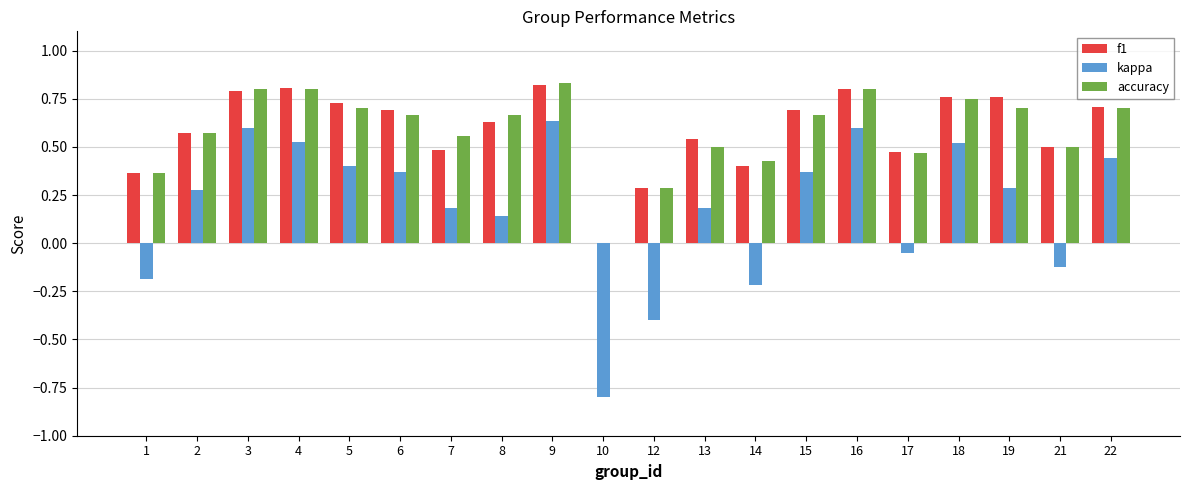

What is the total value across all series at 8?

1.4